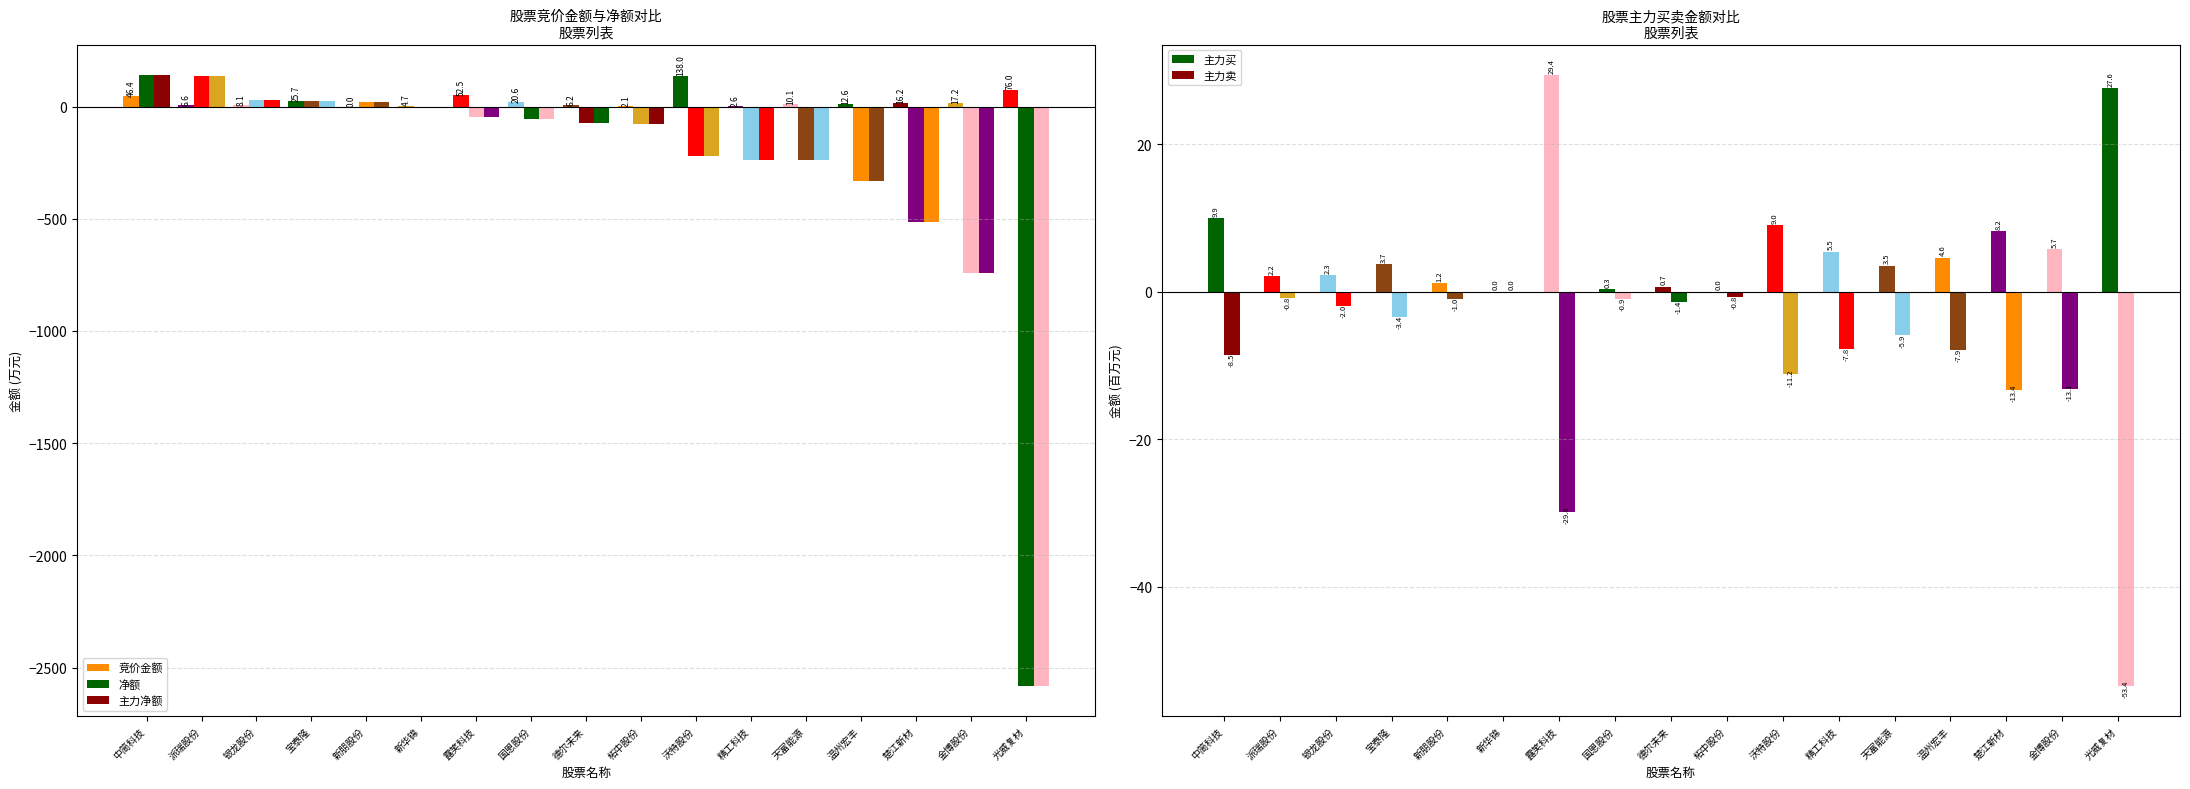

What is the difference between the maximum and second lowest values in the 竞价金额 series?

135.9